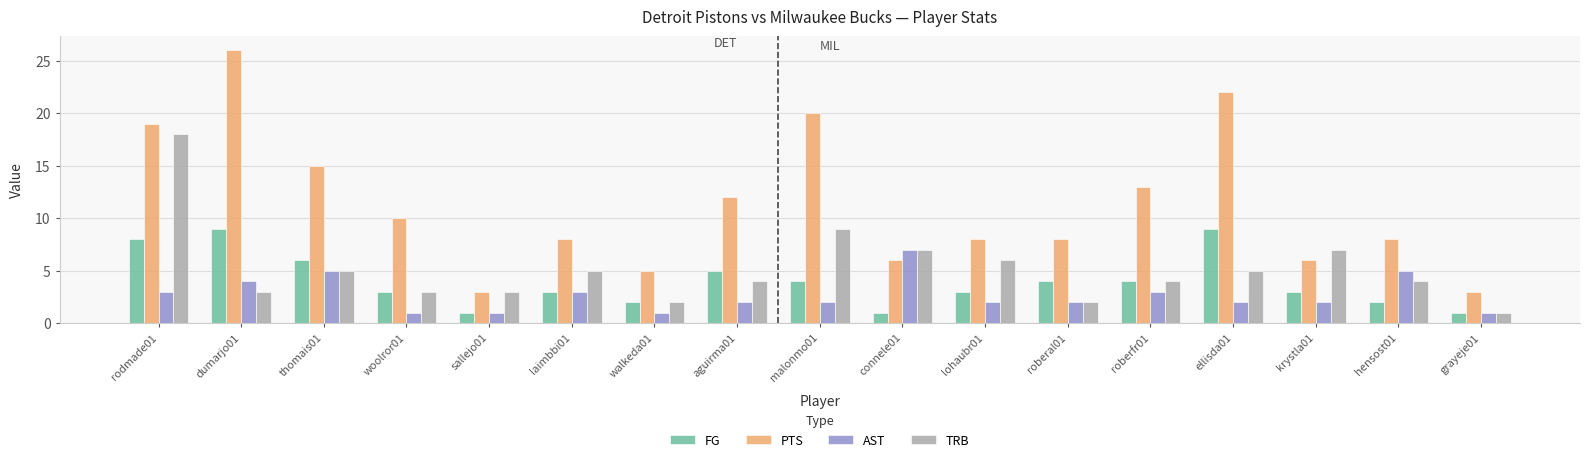

Which series has the largest total across all categories?

PTS